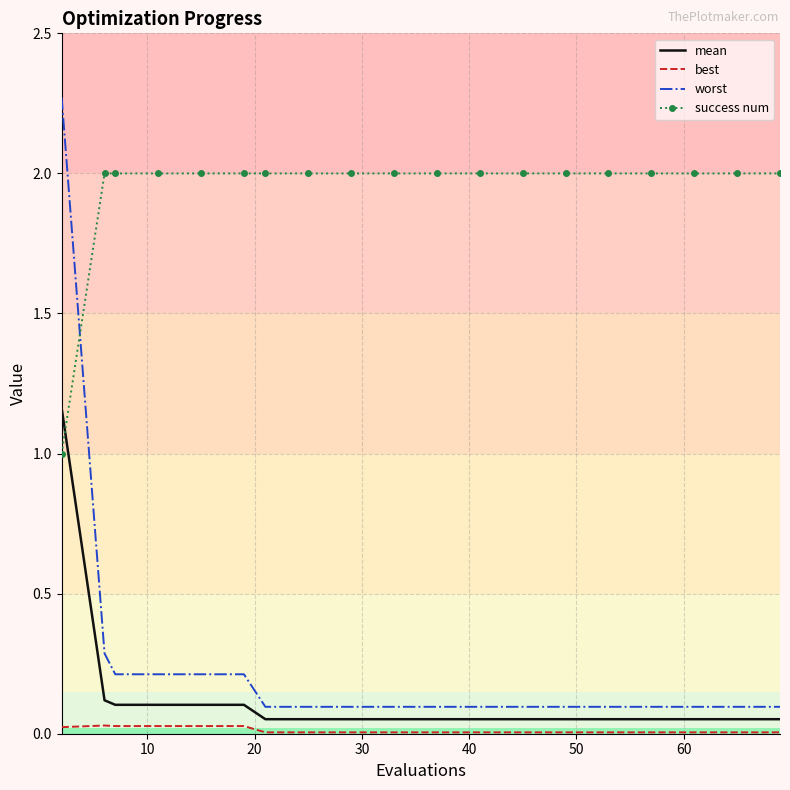

What is the difference between the maximum and minimum values in the success num series?

1.0